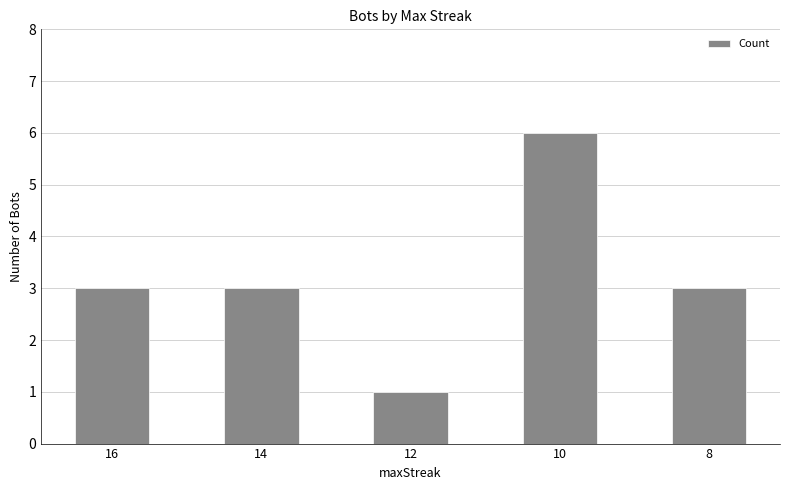

Count the number of categories in the chart.

5